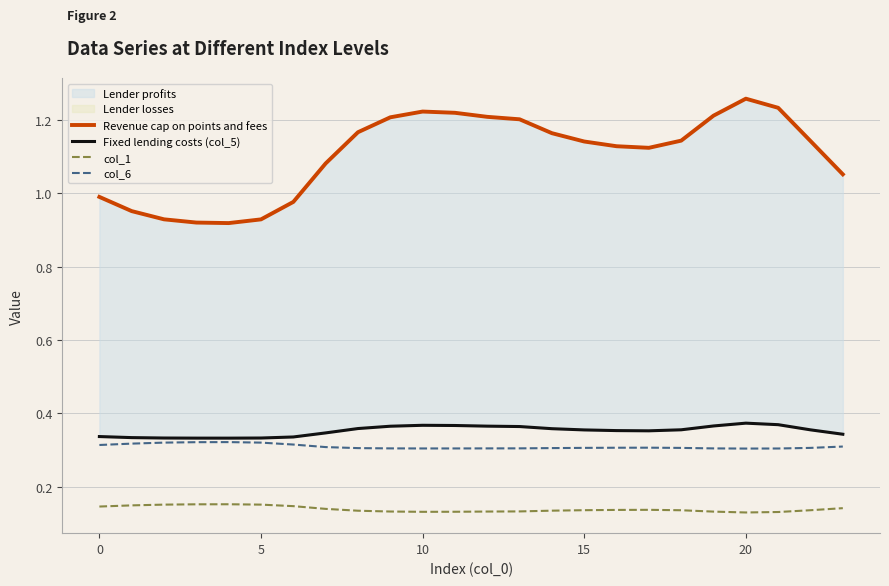

The value of col_6 at 19 is 0.3. True or false?

True